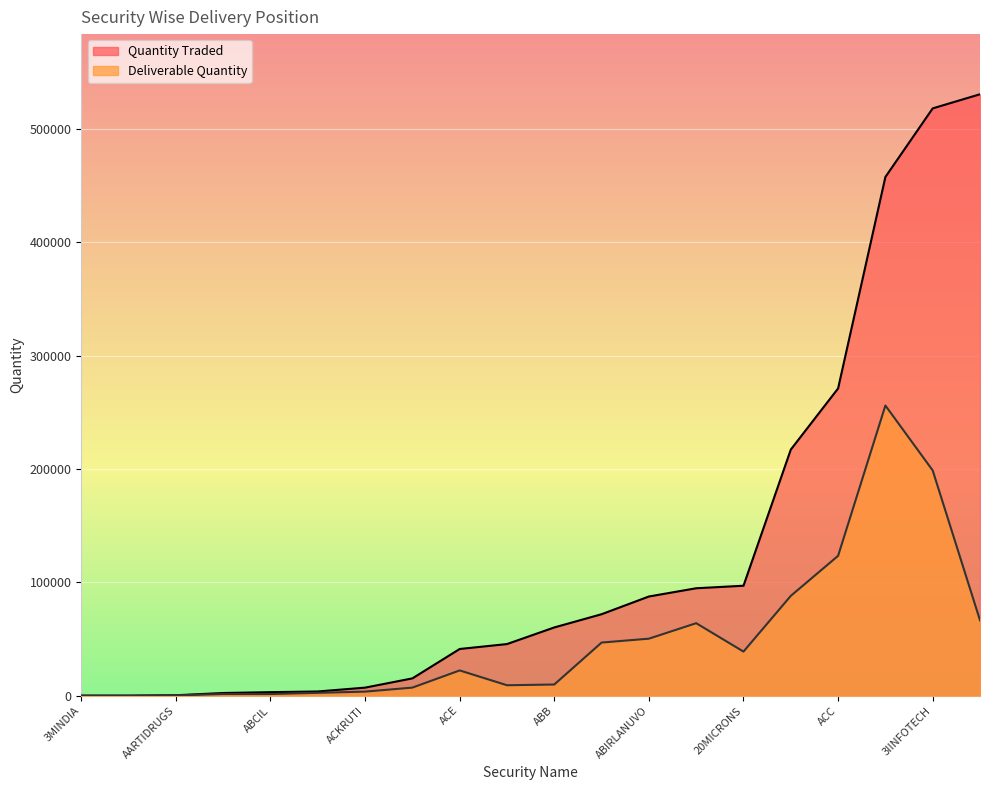

How many data points in Quantity Traded are above 60249?

9